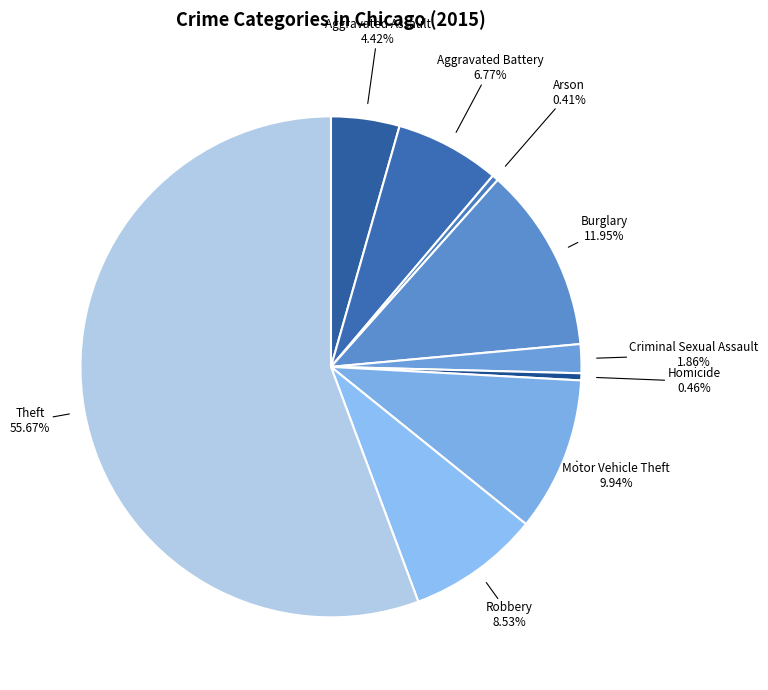

The Aggravated Battery slice represents 7% of the pie. True or false?

True